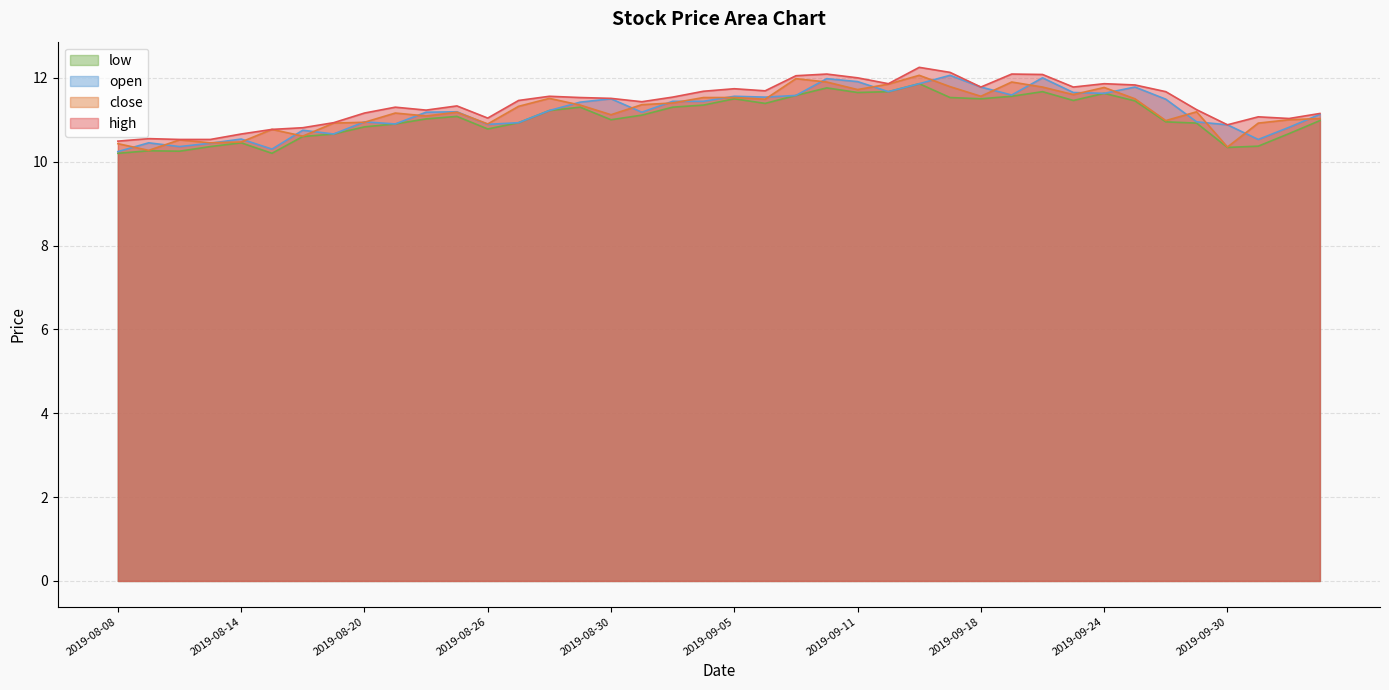

What value does the high series have at 2019-09-09?

12.1